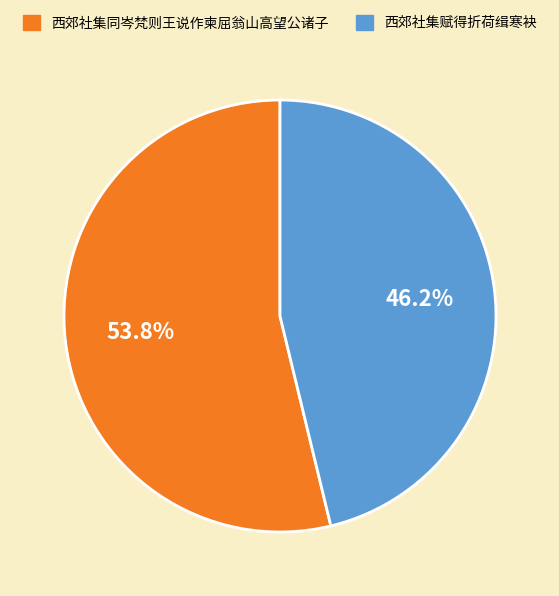

Rank the categories by value from lowest to highest.

西郊社集赋得折荷缉寒袂, 西郊社集同岑梵则王说作柬屈翁山高望公诸子